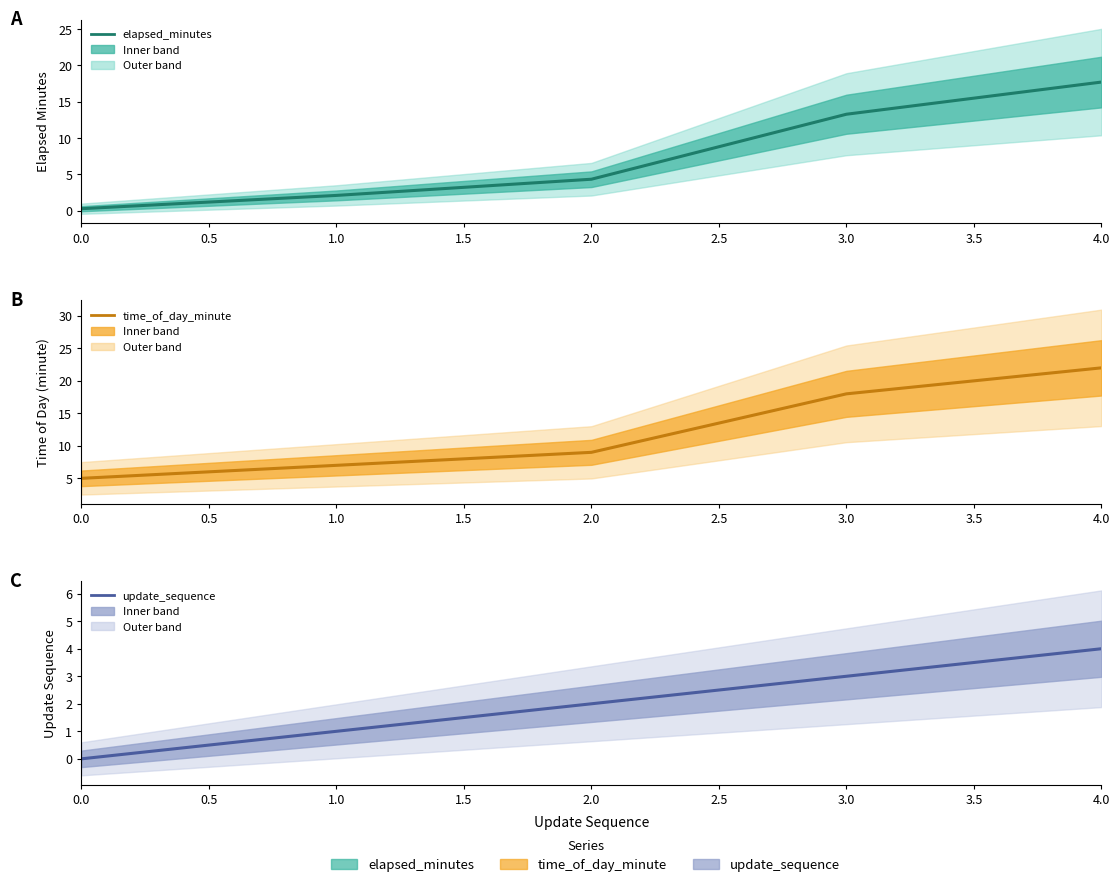

At how many categories does at least one series exceed 16?

2